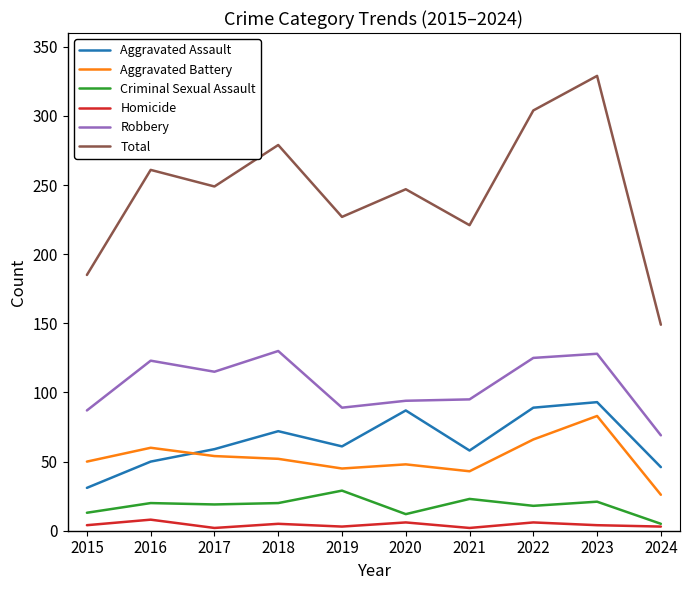

What is the difference between the highest and lowest values at 2019?

224